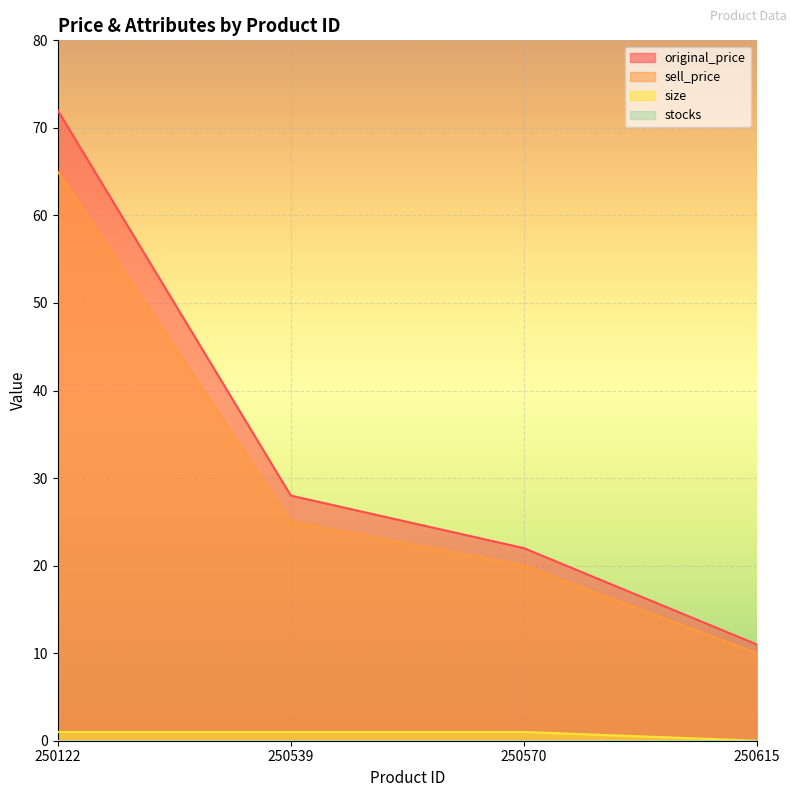

Which series has the largest range (max minus min)?

original_price